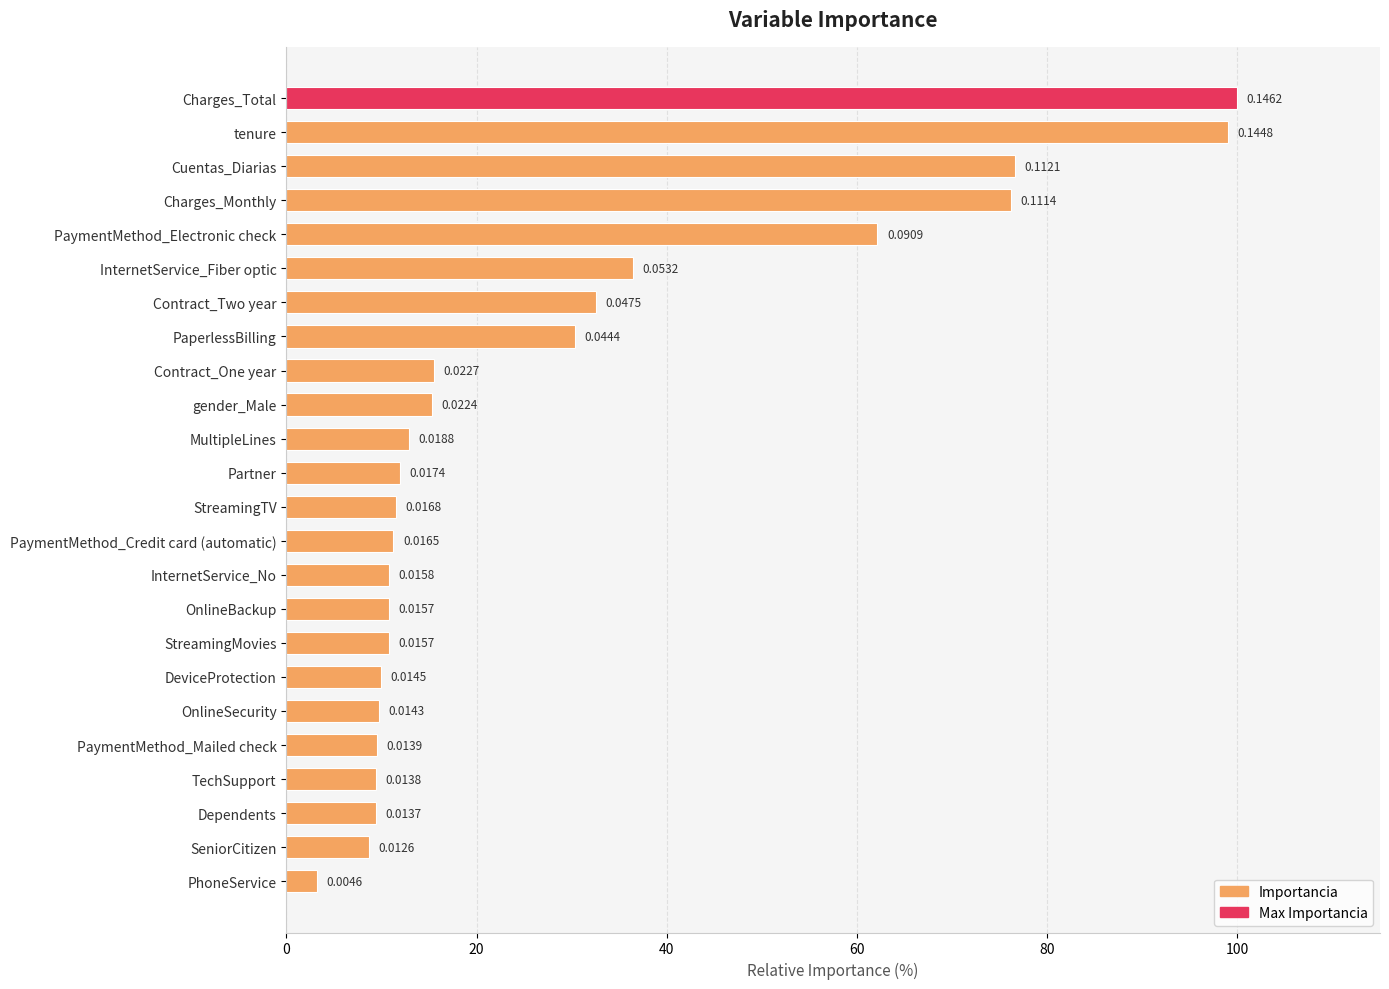

What is the minimum value shown in the chart?

3.2